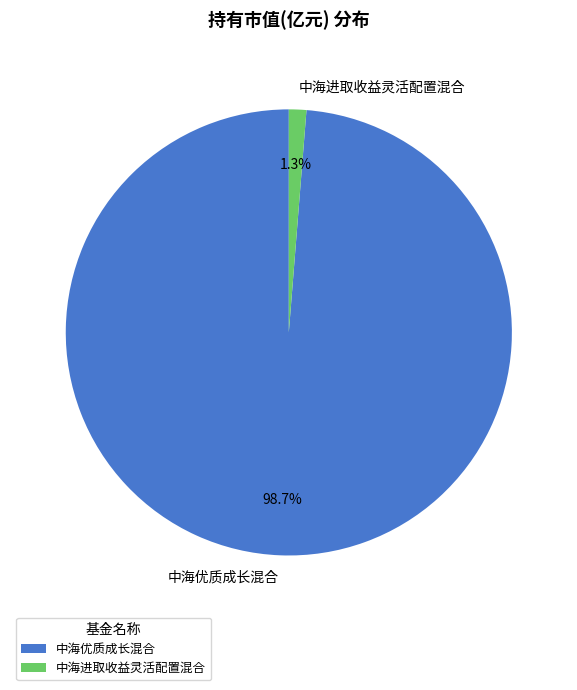

What is the largest slice in the pie chart?

中海优质成长混合